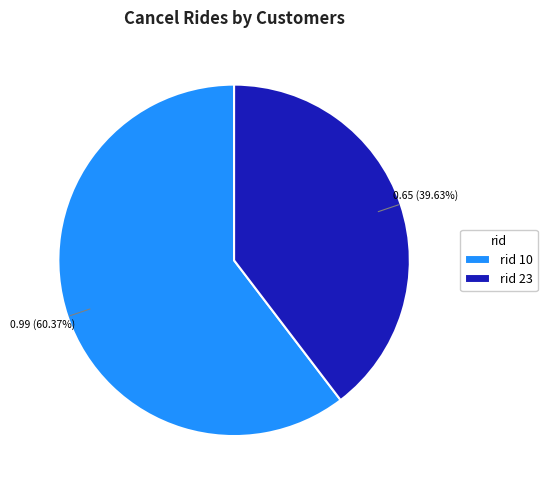

Which category has the biggest portion of the pie?

rid 10